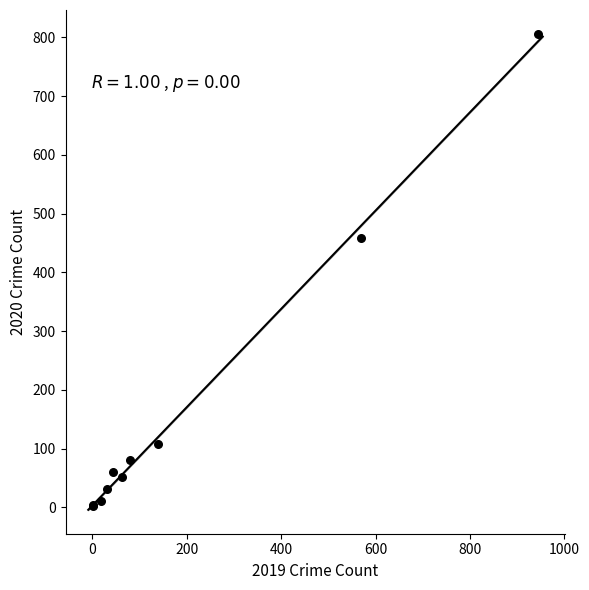

What Y value in the scatter plot is closest to 404?

458